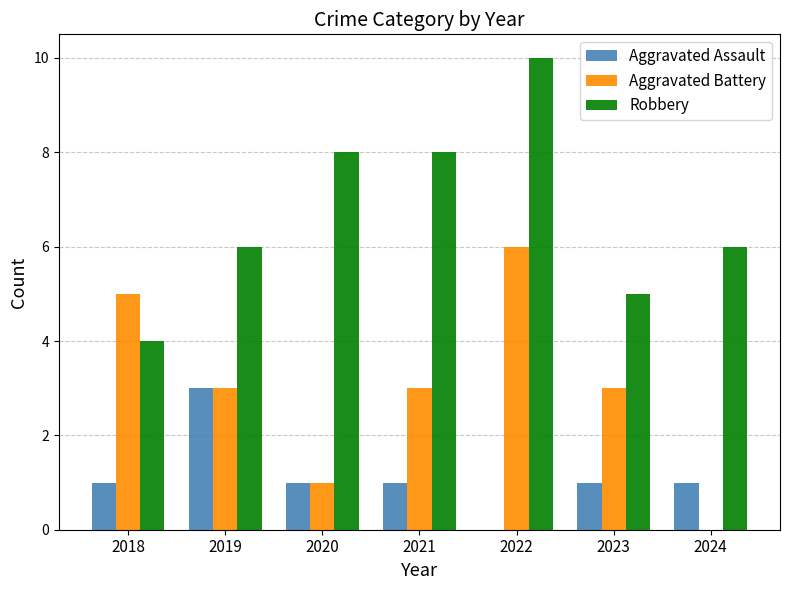

What value does the Robbery series have at 2023?

5